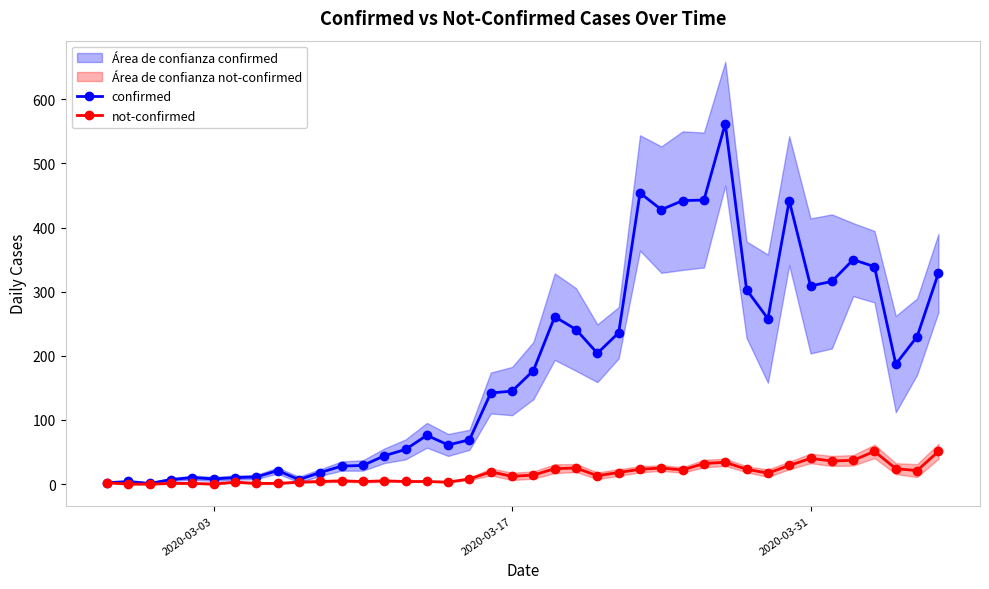

True or false: not-confirmed has more than 2 points higher than both neighbors.

True